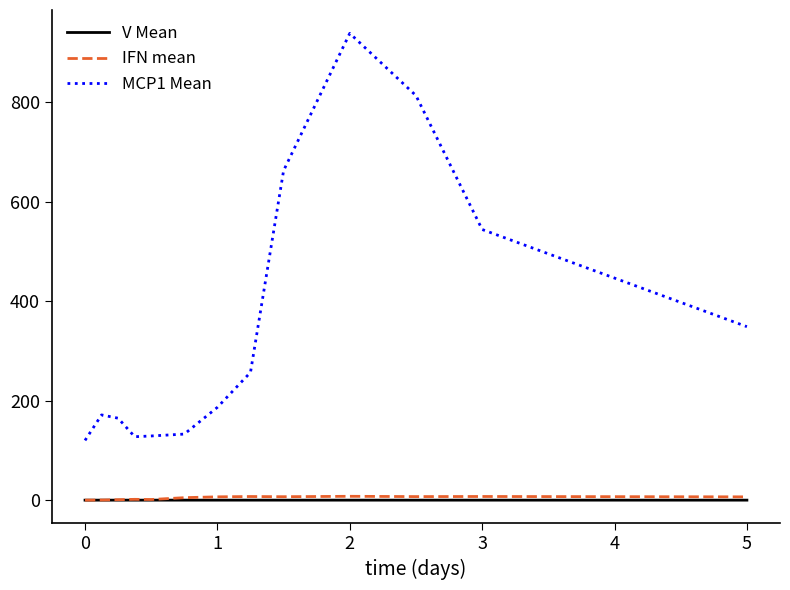

Which series has the largest range (max minus min)?

MCP1 Mean